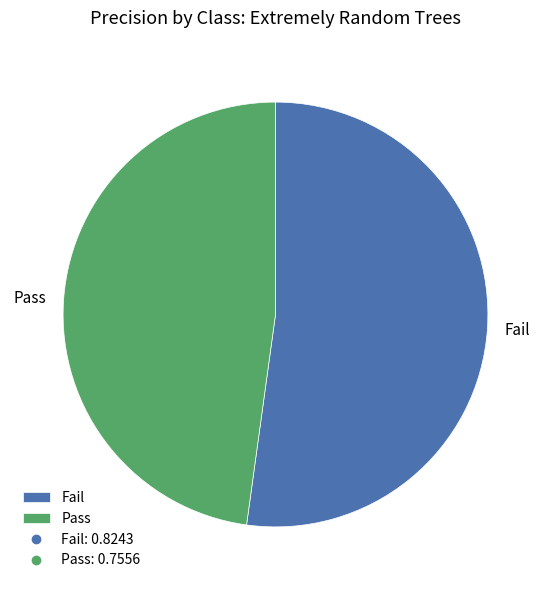

Rank the categories by value from lowest to highest.

Pass, Fail